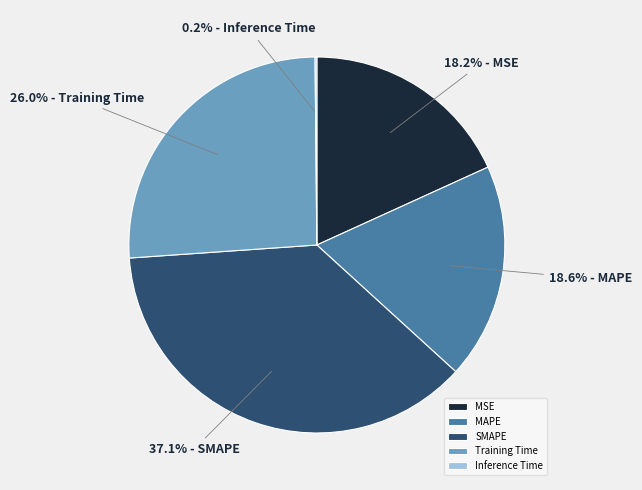

What is the largest slice in the pie chart?

SMAPE